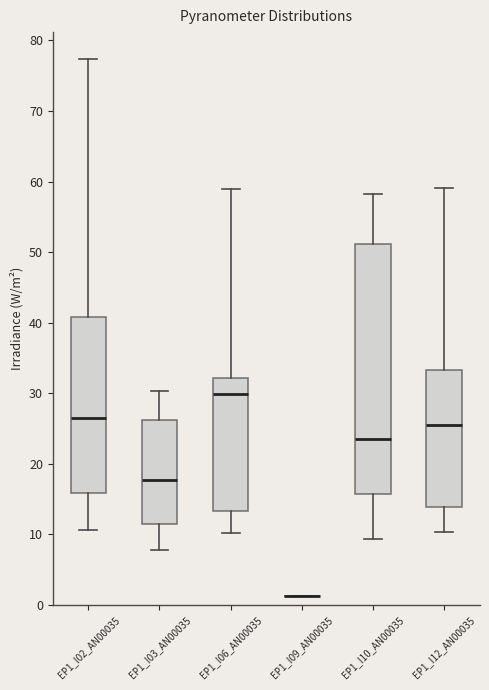

Reading left to right, read every box against the y-axis: the position of its median line, the range the box covers, and the ends of its whiskers. The values are not printed on the chart, so give them approximately, as read against the axis.

EP1_I02_AN00035: median 26, box 16 to 41, whiskers 11 to 77
EP1_I03_AN00035: median 18, box 11 to 26, whiskers 8 to 30
EP1_I06_AN00035: median 30, box 13 to 32, whiskers 10 to 59
EP1_I09_AN00035: box collapsed to a line at 1, whiskers 1 to 1
EP1_I10_AN00035: median 23, box 16 to 51, whiskers 9 to 58
EP1_I12_AN00035: median 25, box 14 to 33, whiskers 10 to 59